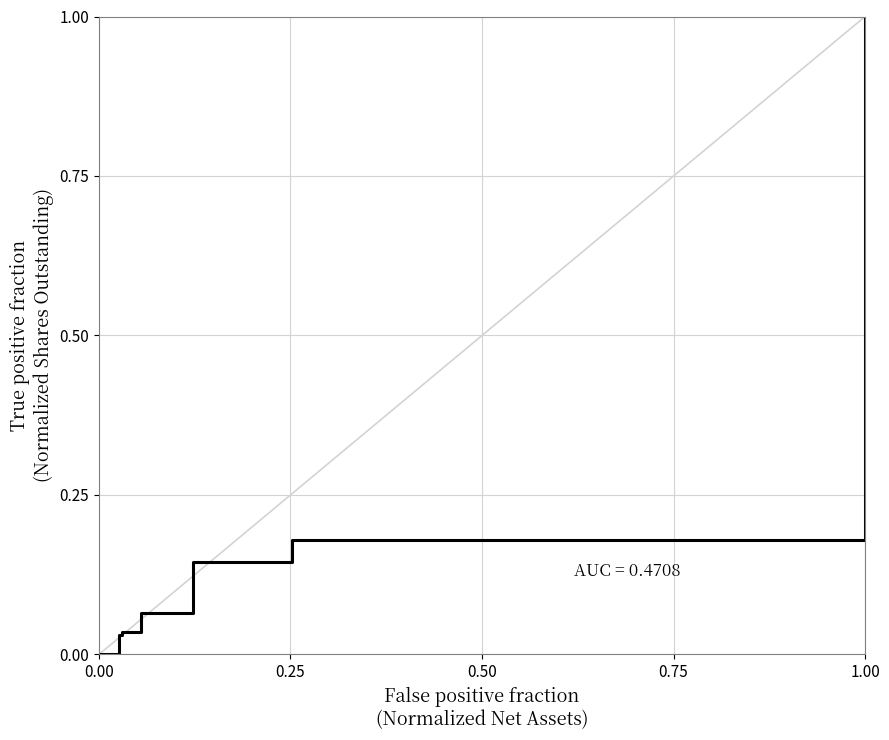

Does the chart display data point markers on the line(s)?

No